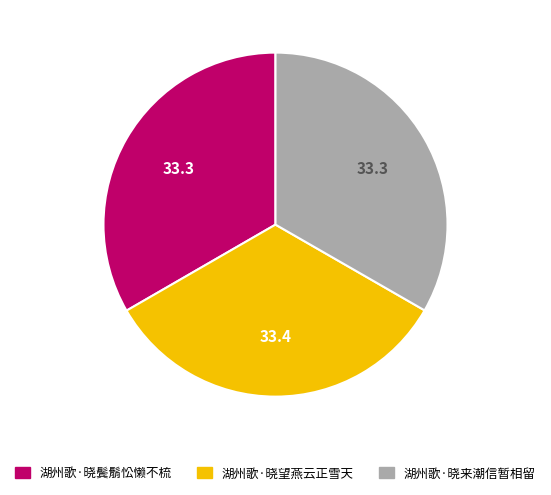

Approximately how many times larger is the value at 湖州歌·晓来潮信暂相留 compared to 湖州歌·晓望燕云正雪天?

1.0